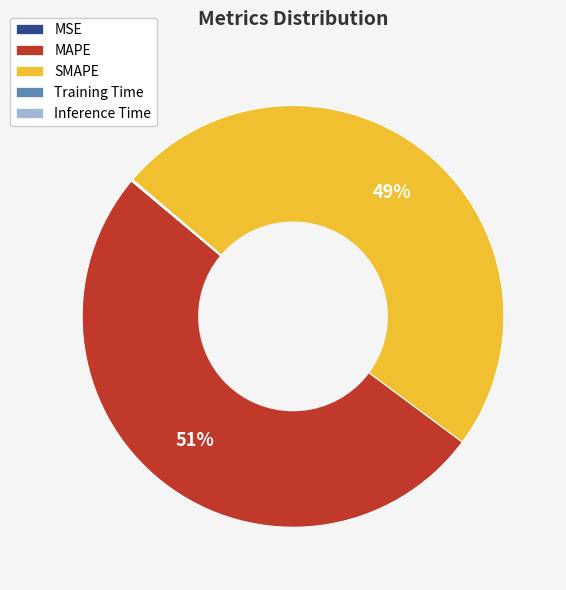

To the nearest percent, what portion does SMAPE represent?

49%